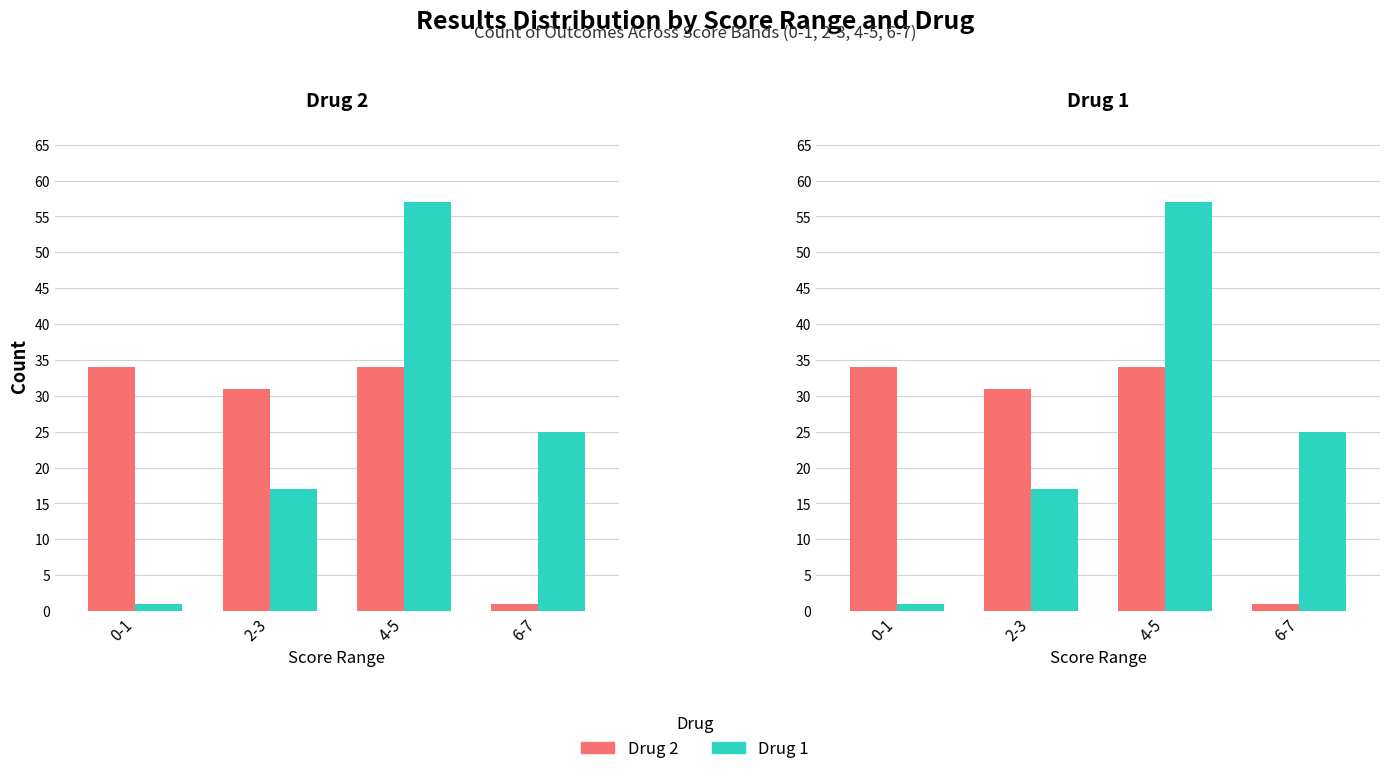

Are the bars grouped side by side (vs. stacked)?

Yes